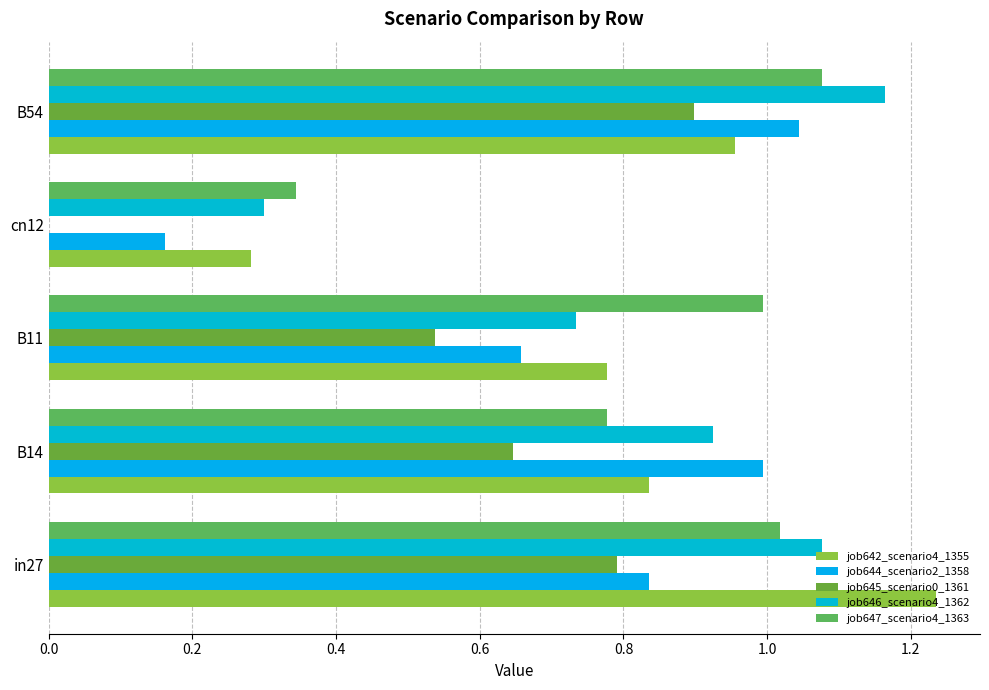

What is the sum of all job644_scenario2_1358 values?

3.7